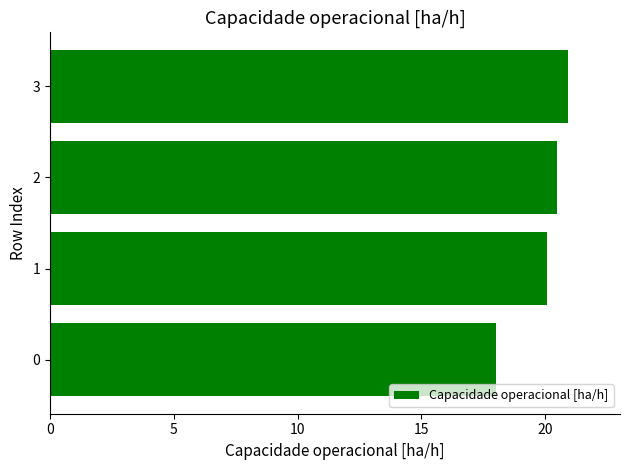

What is the ratio of the value at 3 to the value at 1?

1.0